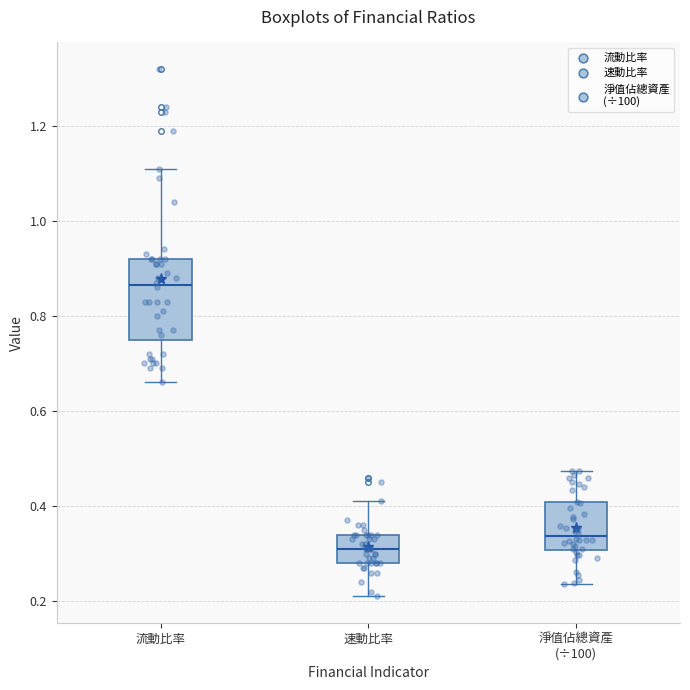

Reading left to right, transcribe this box plot: for each box, give where its median line is, the range the box spans, and where its two whiskers end, as read against the y-axis. The values are not printed on the chart, so give them approximately, as read against the axis.

流動比率: median 0.86, box 0.76 to 0.92, whiskers 0.66 to 1.12
速動比率: median 0.32, box 0.28 to 0.34, whiskers 0.22 to 0.42
淨值佔總資產 (÷100): median 0.34, box 0.30 to 0.40, whiskers 0.24 to 0.48